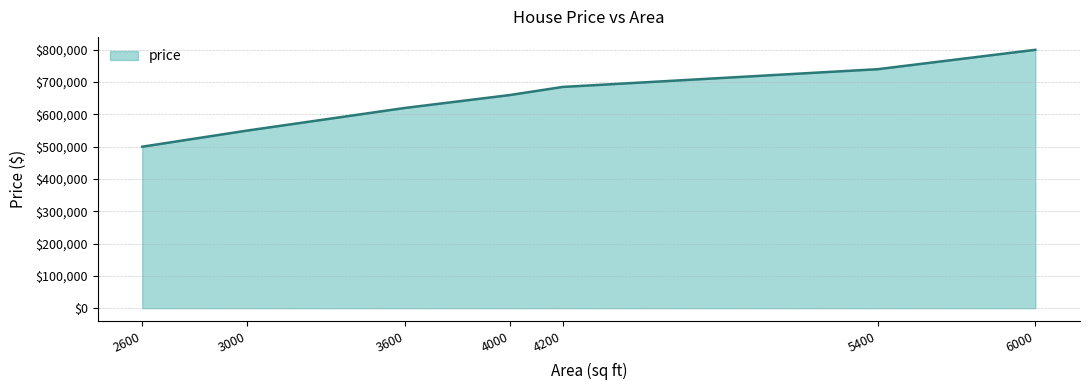

What is the sum of all values?

4555000